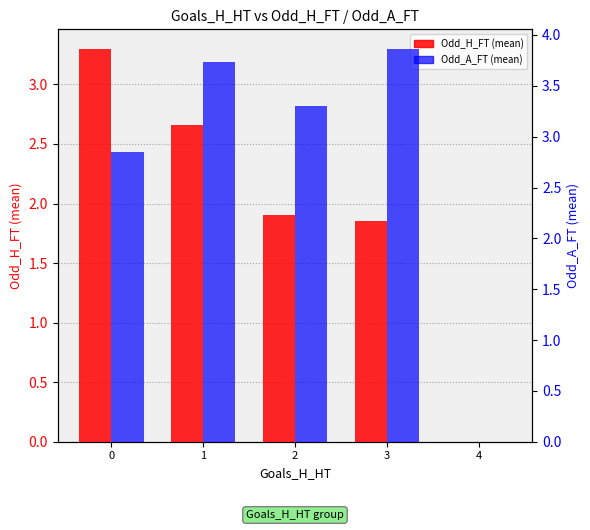

The Odd_H_FT series shows 1.0 at 4. True or false?

False